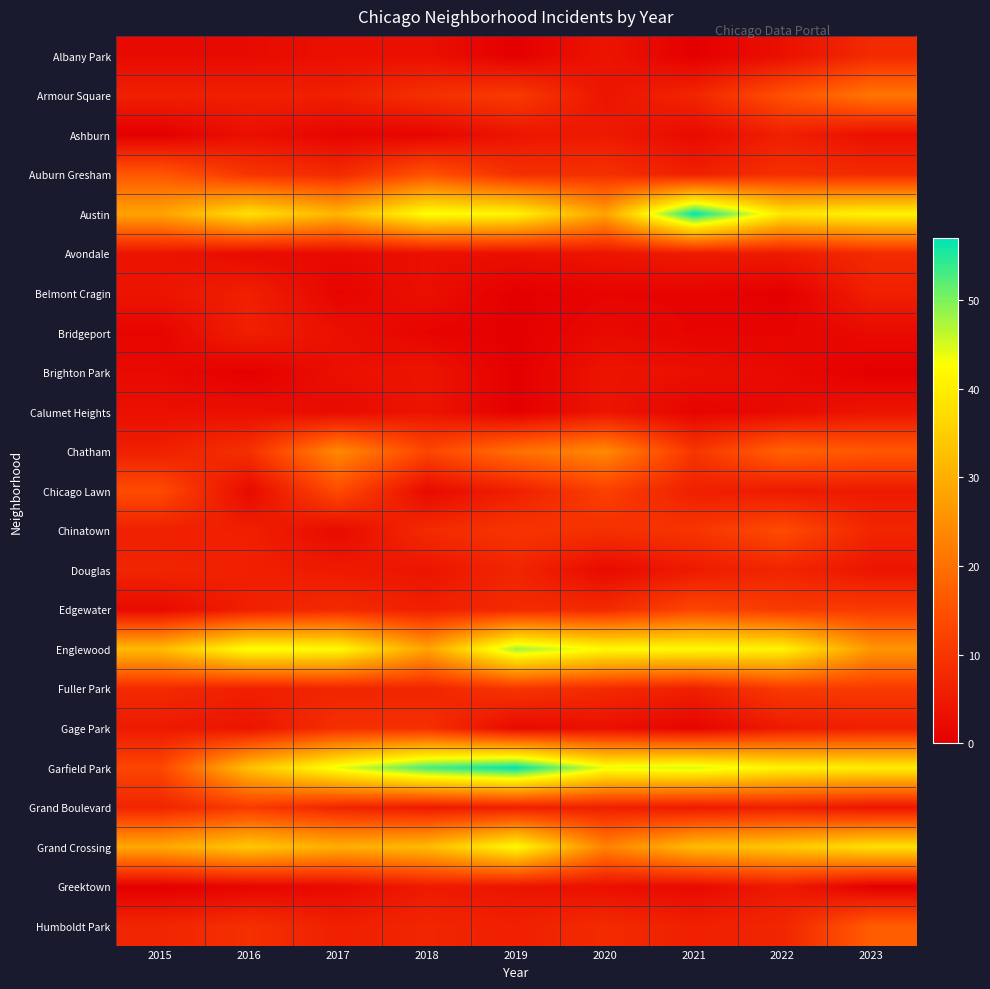

What is the maximum value shown in the chart?

57